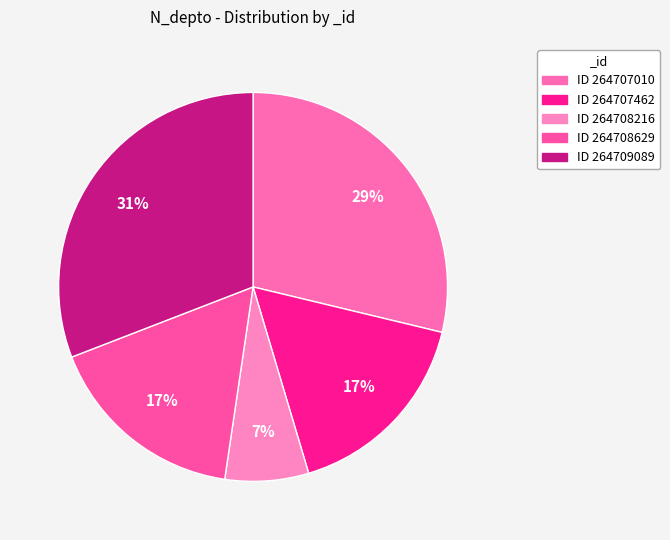

How many slices are in this pie chart?

5